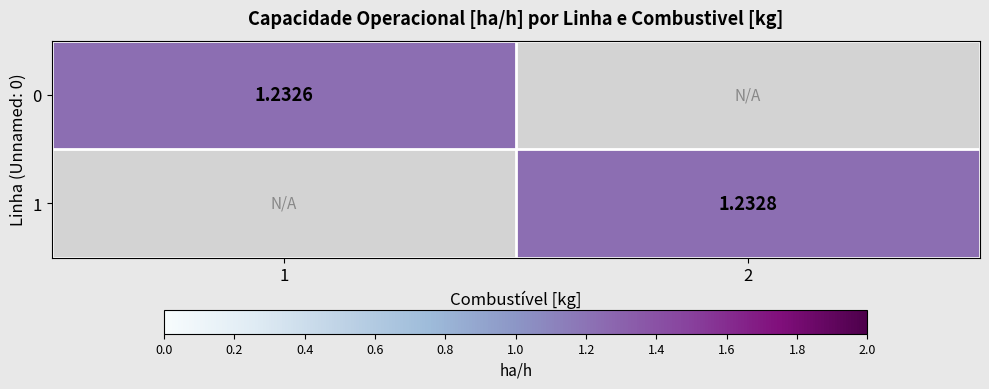

How many values in the 1 series exceed 1?

1